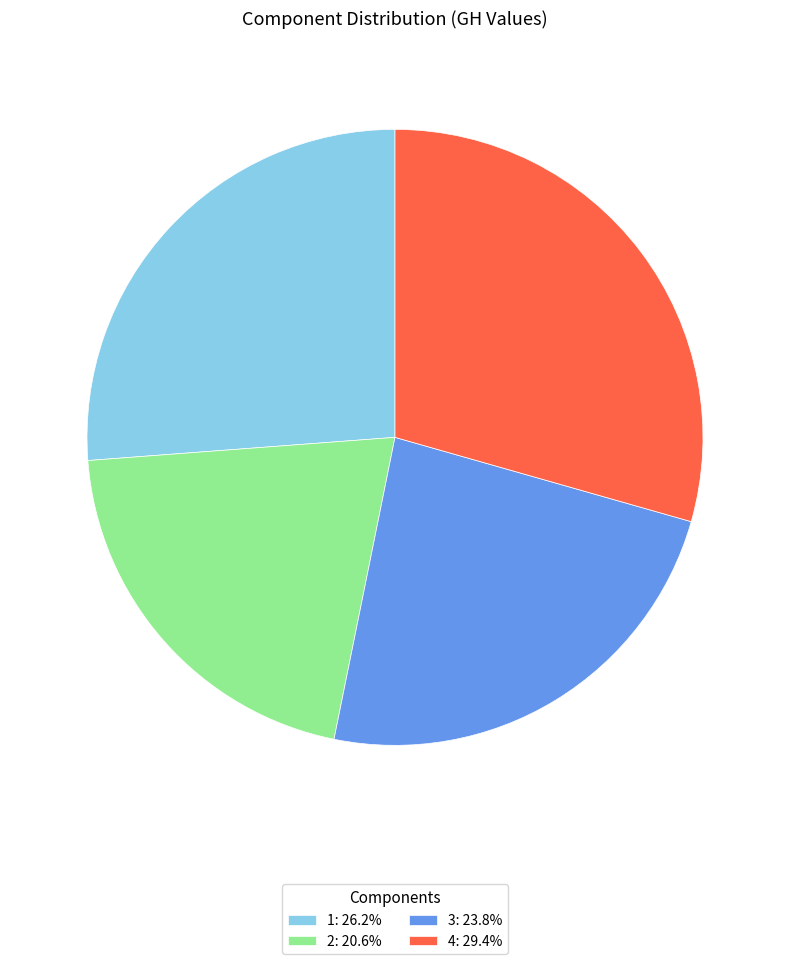

Does any single category account for the majority?

No